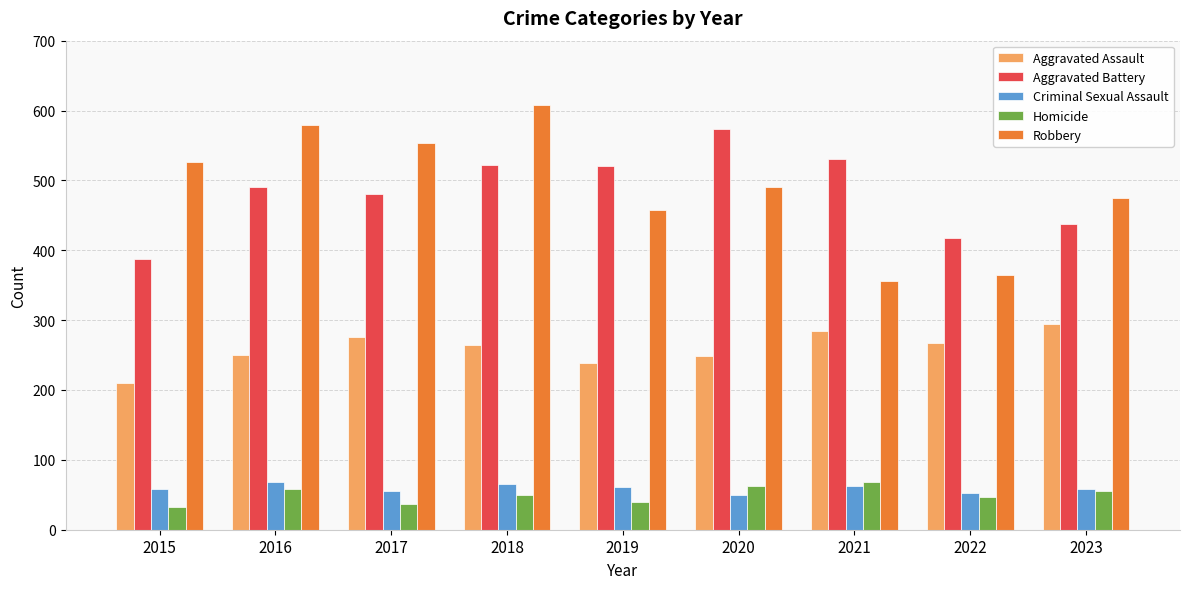

What is the difference between the highest and lowest values at 2015?

495